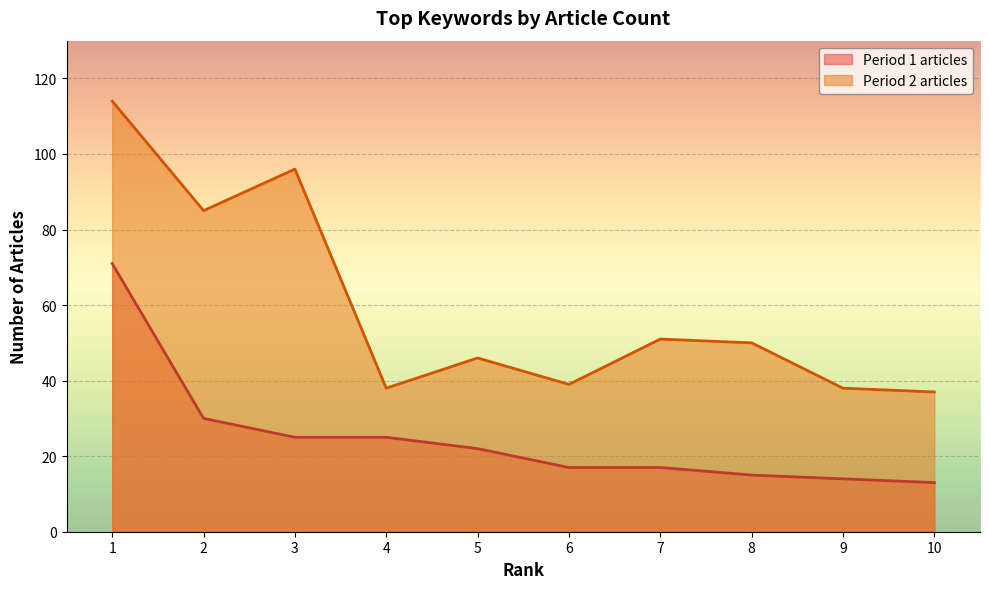

Rank the series at 4 from lowest to highest value.

Period 1 articles, Period 2 articles